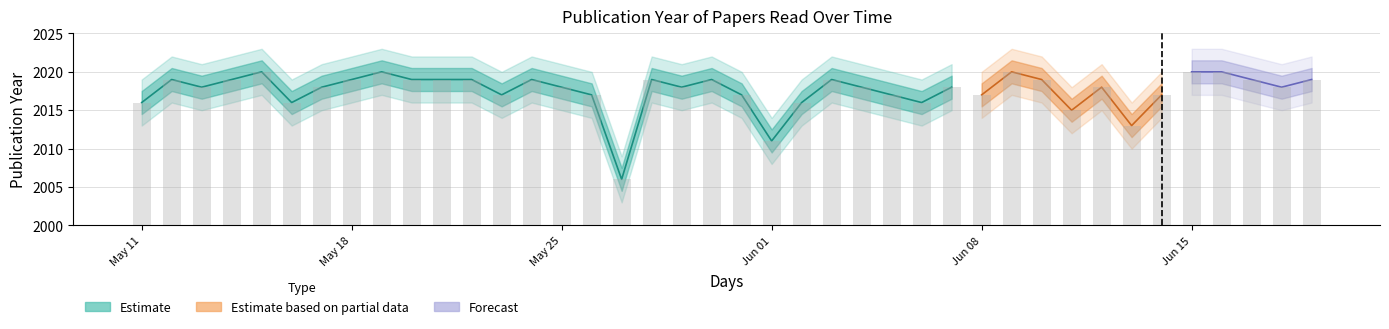

Does the chart contain stacked bars?

No